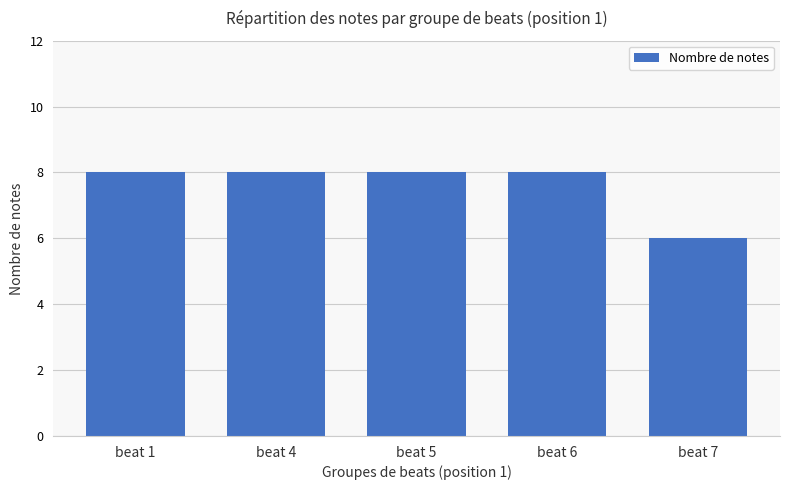

What is the maximum value shown in the chart?

8